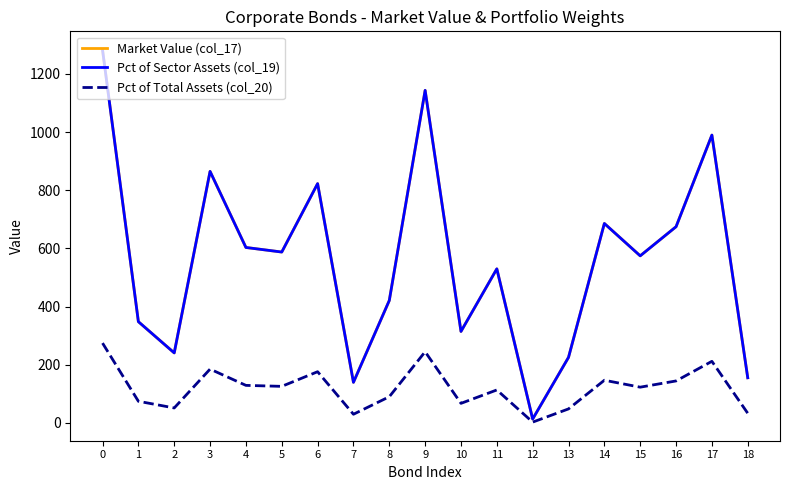

Is it true that Pct of Total Assets (col_20) equals 9.9 at 18?

False